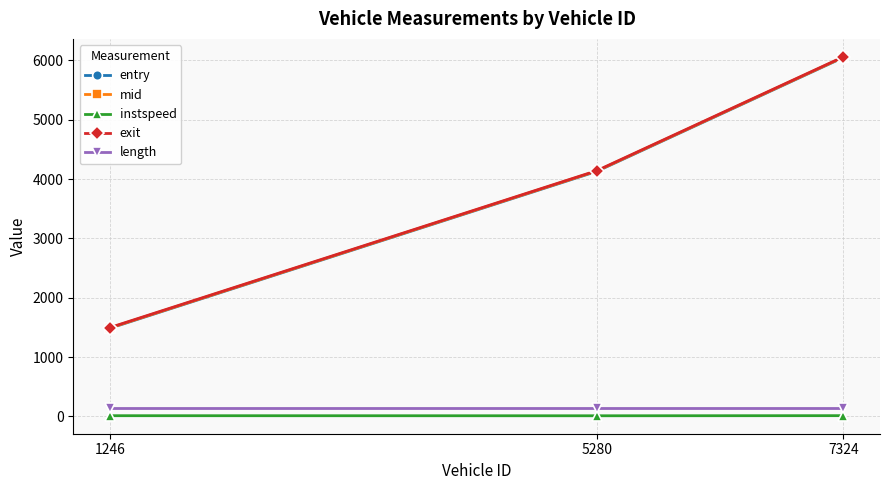

What is the maximum value for mid?

6053.3